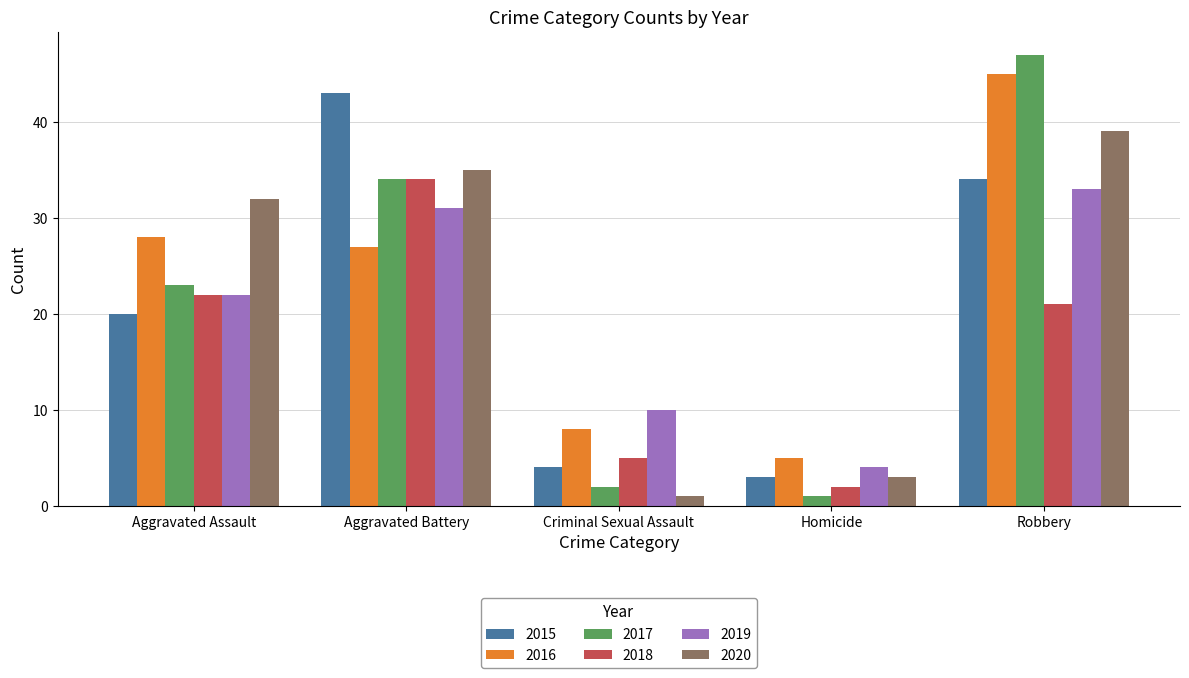

How many bars are there in total?

30